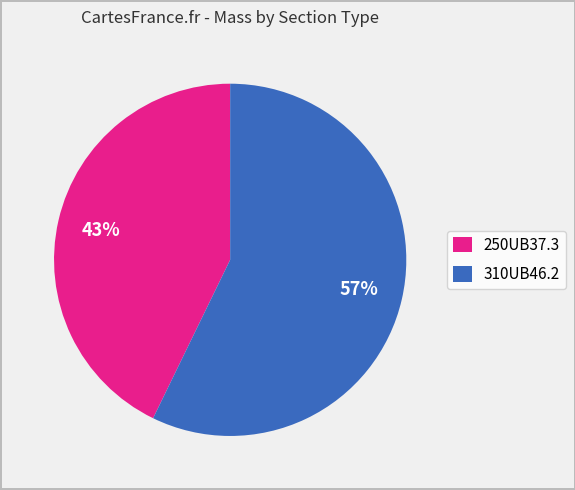

What is the ratio of the value at 310UB46.2 to the value at 250UB37.3?

1.3